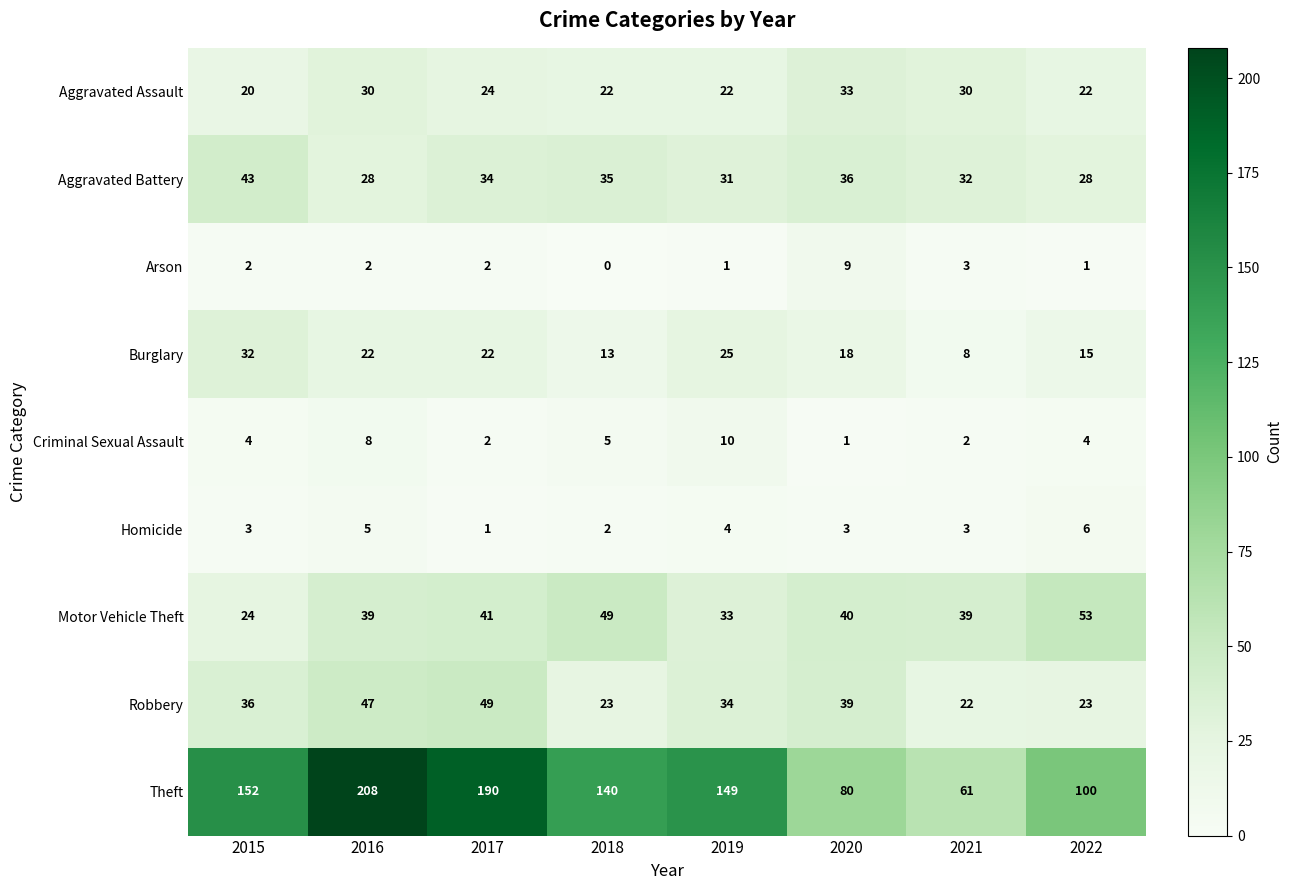

Rank the series by their maximum value, from lowest to highest.

Homicide, Arson, Criminal Sexual Assault, Burglary, Aggravated Assault, Aggravated Battery, Robbery, Motor Vehicle Theft, Theft